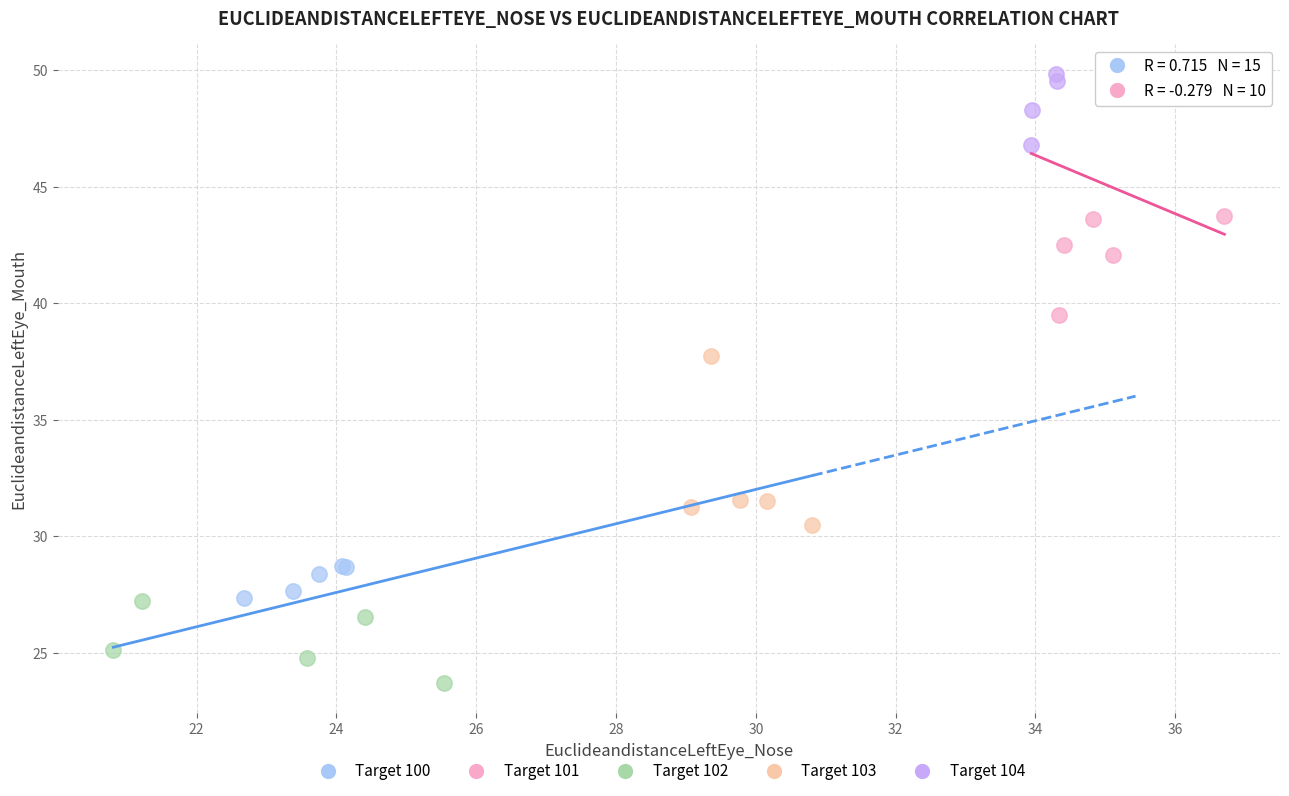

Which series has the widest spread of Y values?

Target 103